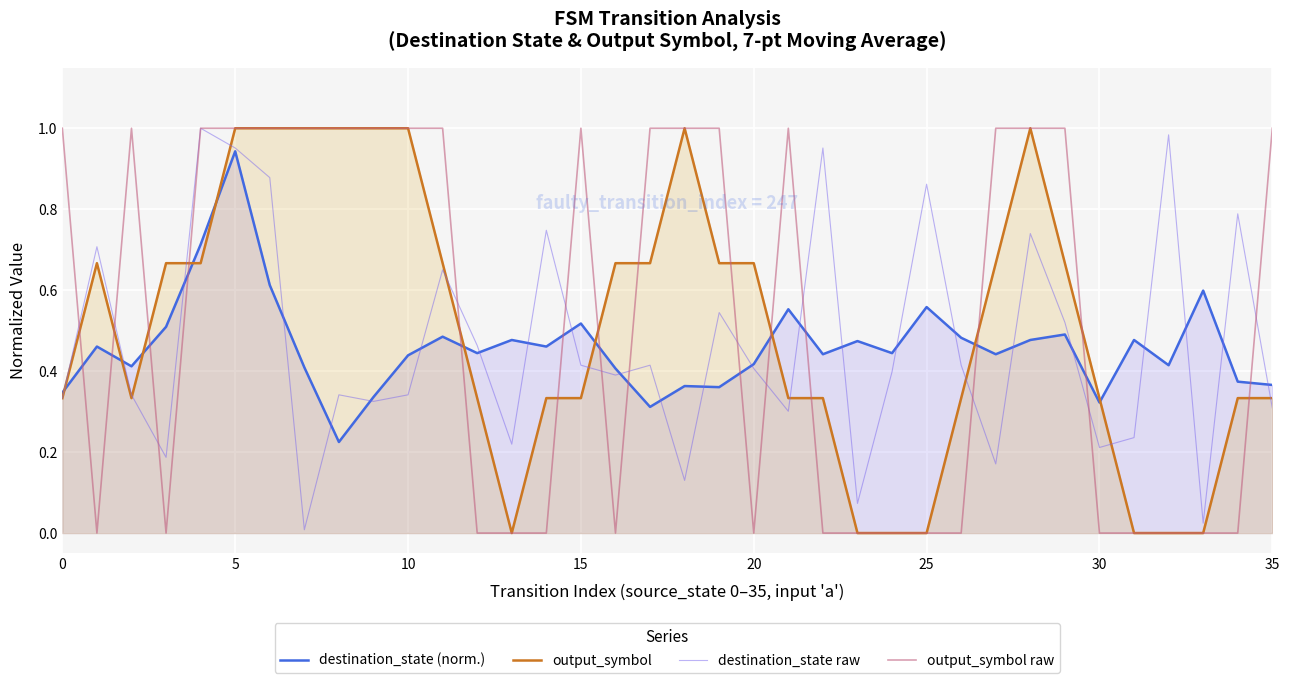

At which label does destination_state (norm.) reach its peak?

5